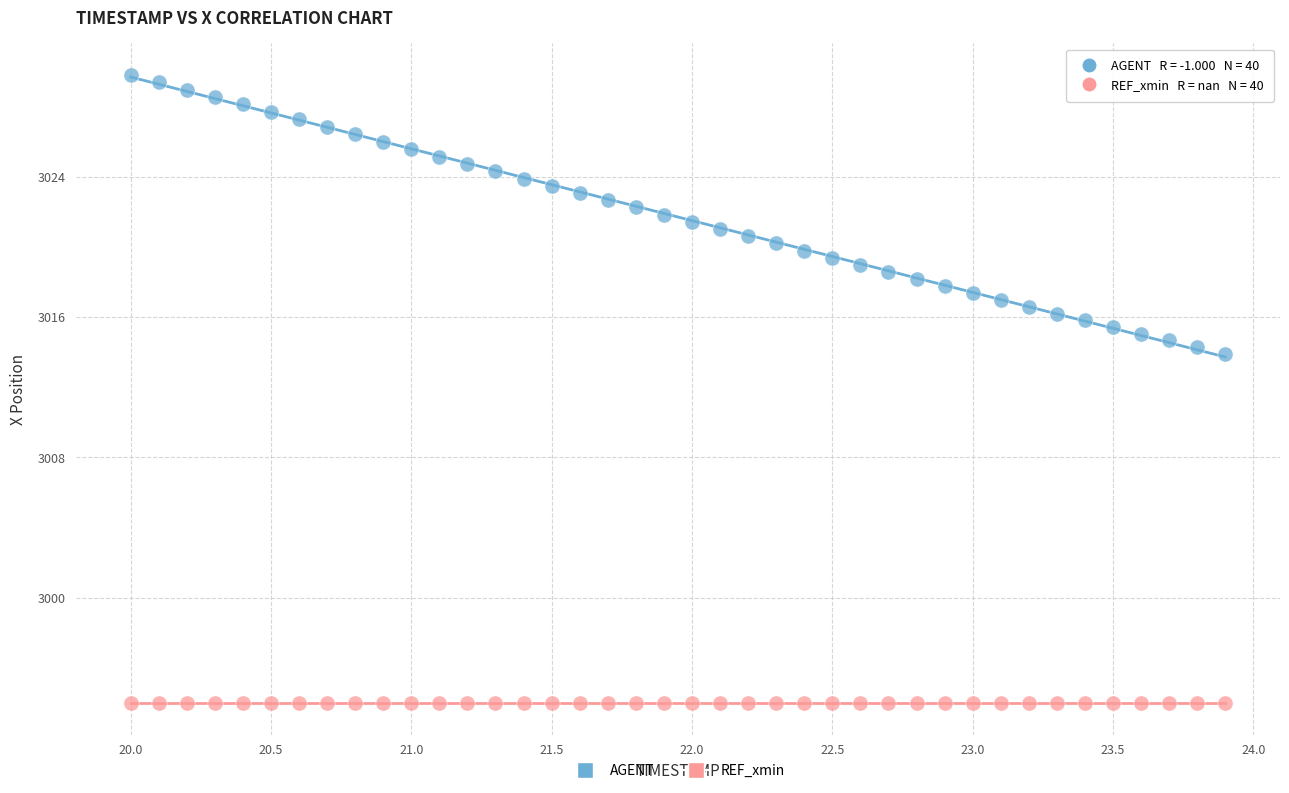

Which series contains the lowest Y value?

REF_xmin